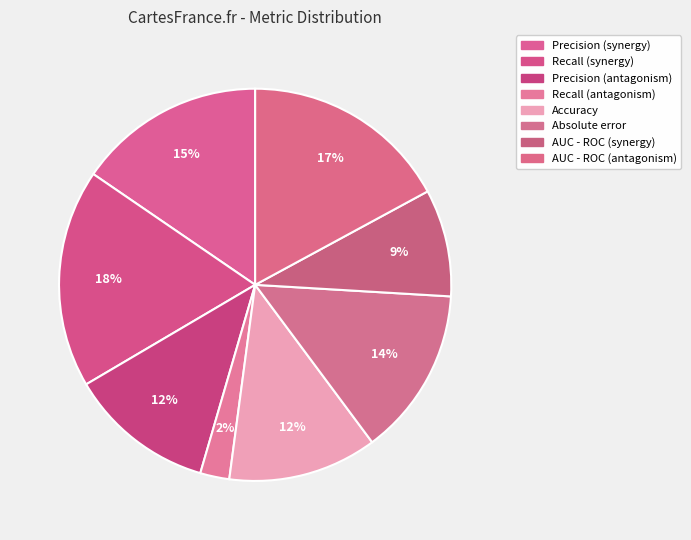

To the nearest percent, what portion does Recall (synergy) represent?

18%